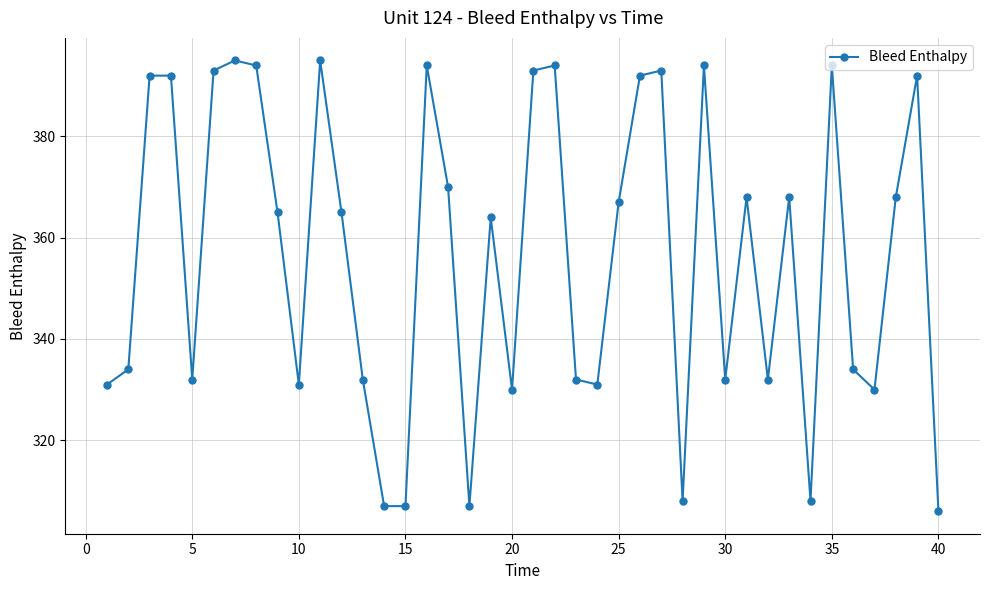

What is the greatest value displayed?

395